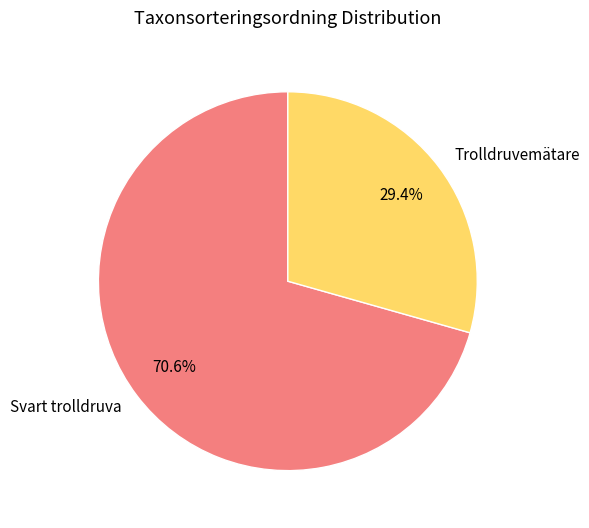

What is the ratio of the value at Trolldruvemätare to the value at Svart trolldruva?

0.4